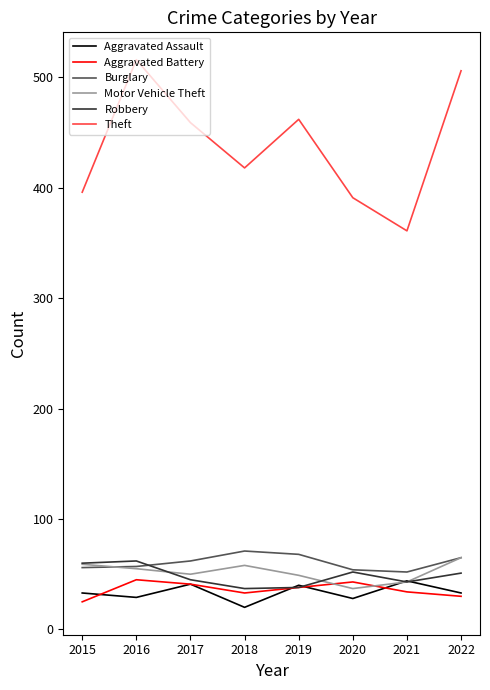

What is the minimum value for Theft?

361